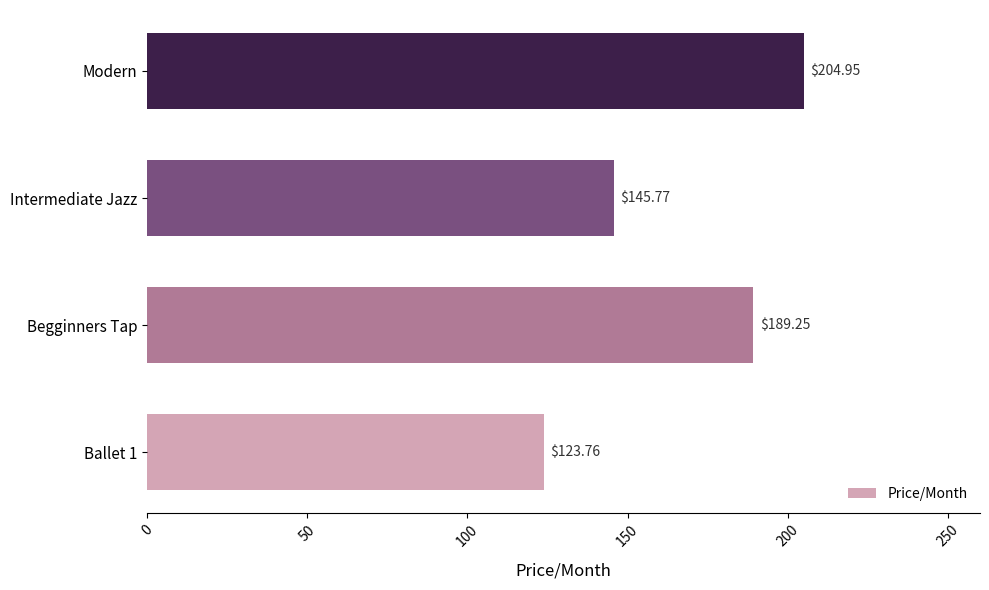

Where is the data nearest to the value 164?

Intermediate Jazz